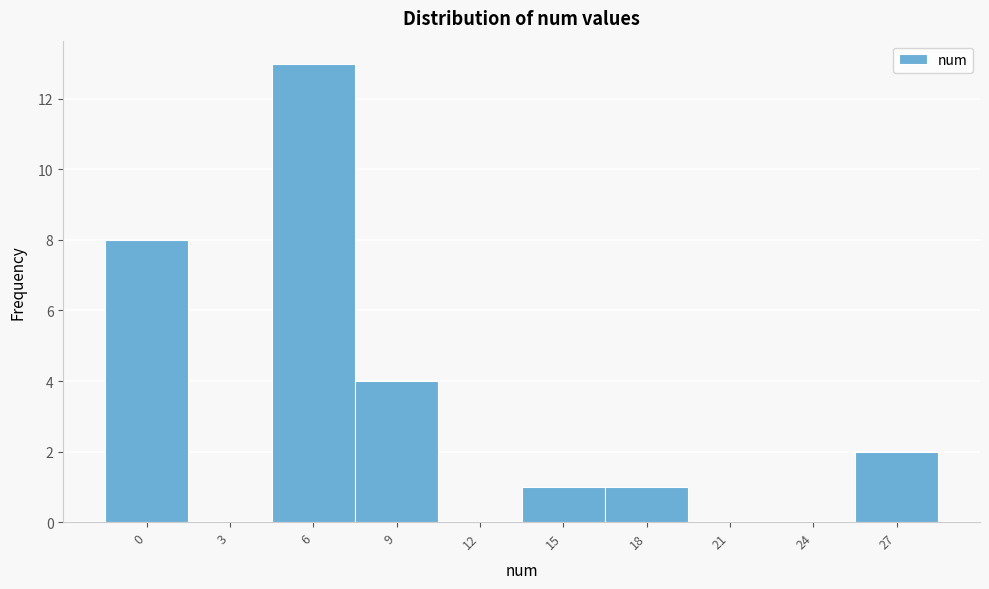

Reading left to right, list all the values displayed in this chart.

0=8	3=0	6=13	9=4	12=0	15=1	18=1	21=0	24=0	27=2